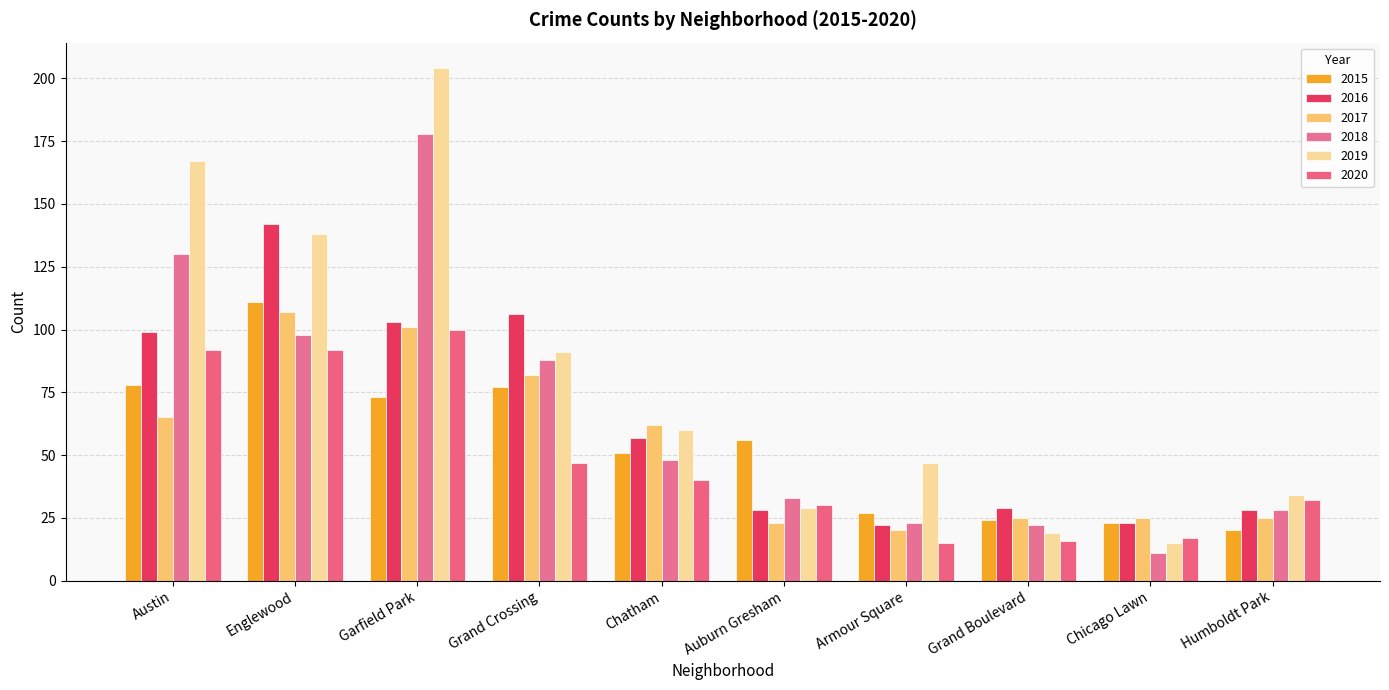

What is the spread (max minus min) of values at Armour Square?

32